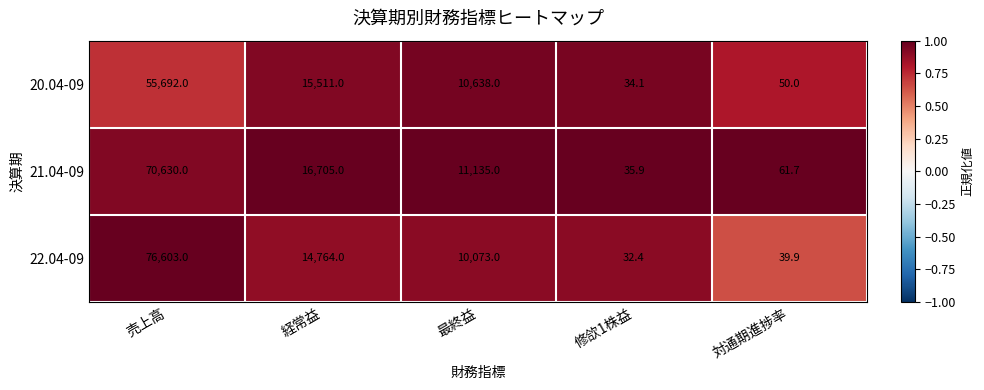

What is the total value across all series at 修欱1株益?

102.4